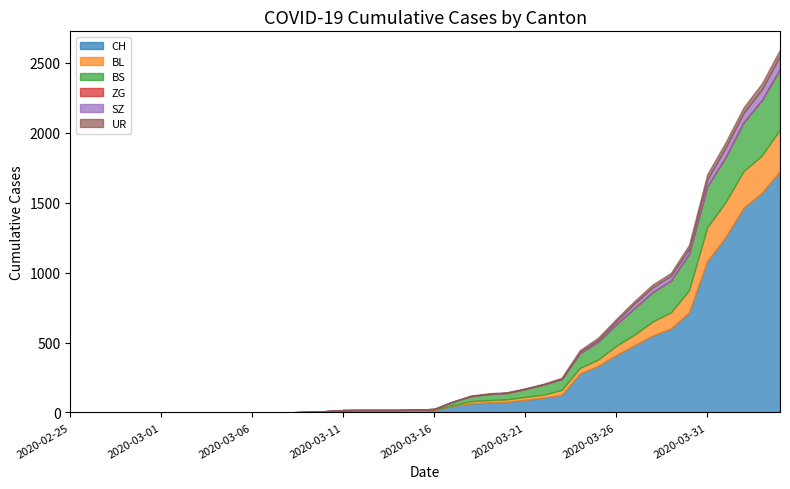

Is it true that UR equals 18 at 2020-02-28?

False